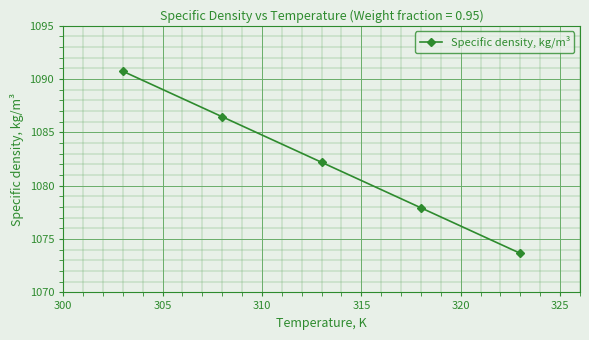

What is the difference between the maximum and second lowest values?

12.8